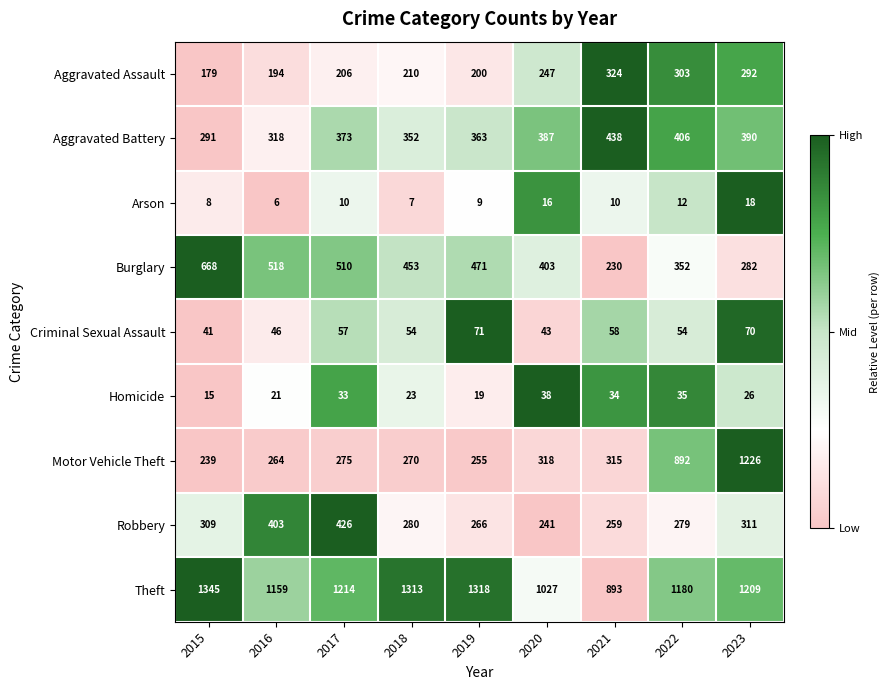

What is the difference between the maximum and minimum values in the Arson series?

12